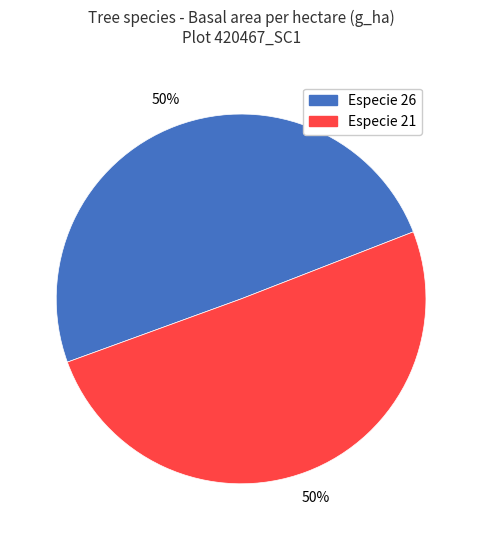

What percentage is the Especie 26 slice, to the nearest percent?

50%